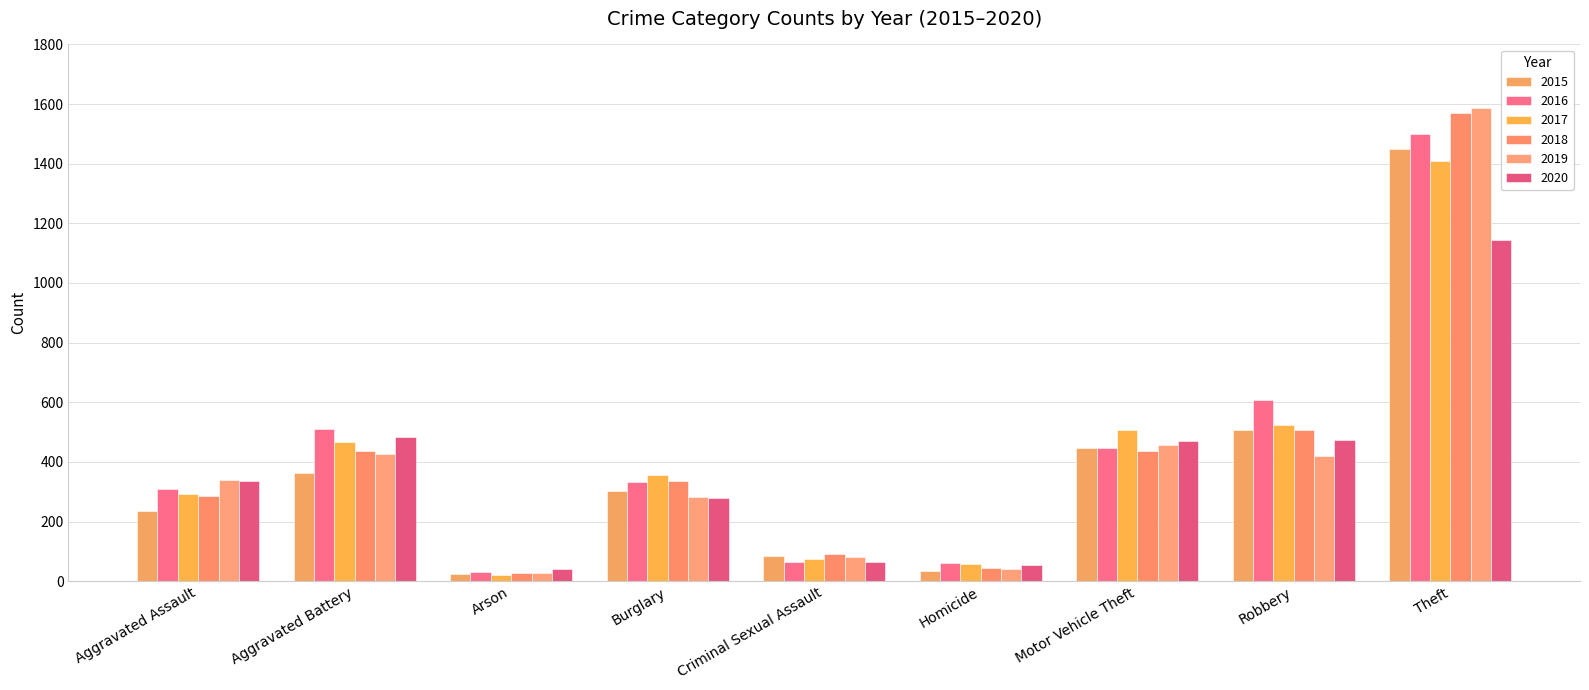

What is the value of the 2019 bar at the 6th from the left?

40